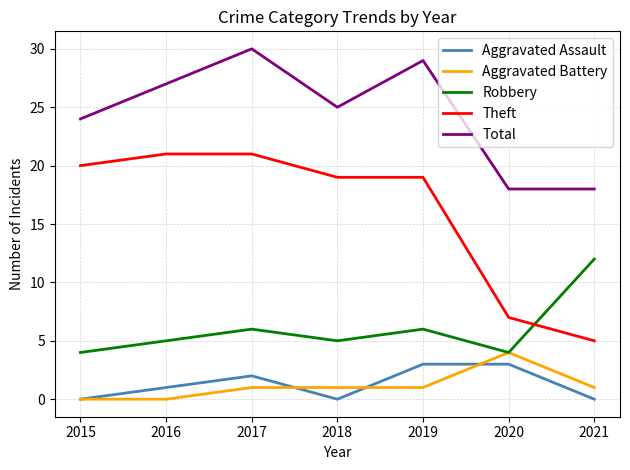

Rank the series by their maximum value, from lowest to highest.

Aggravated Assault, Aggravated Battery, Robbery, Theft, Total